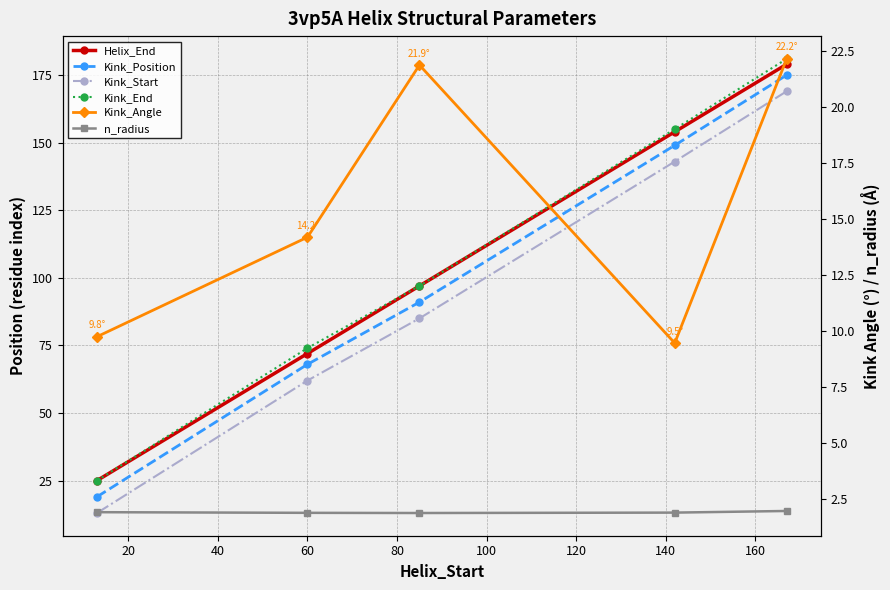

What is the lowest value of the Kink_End series?

25.0